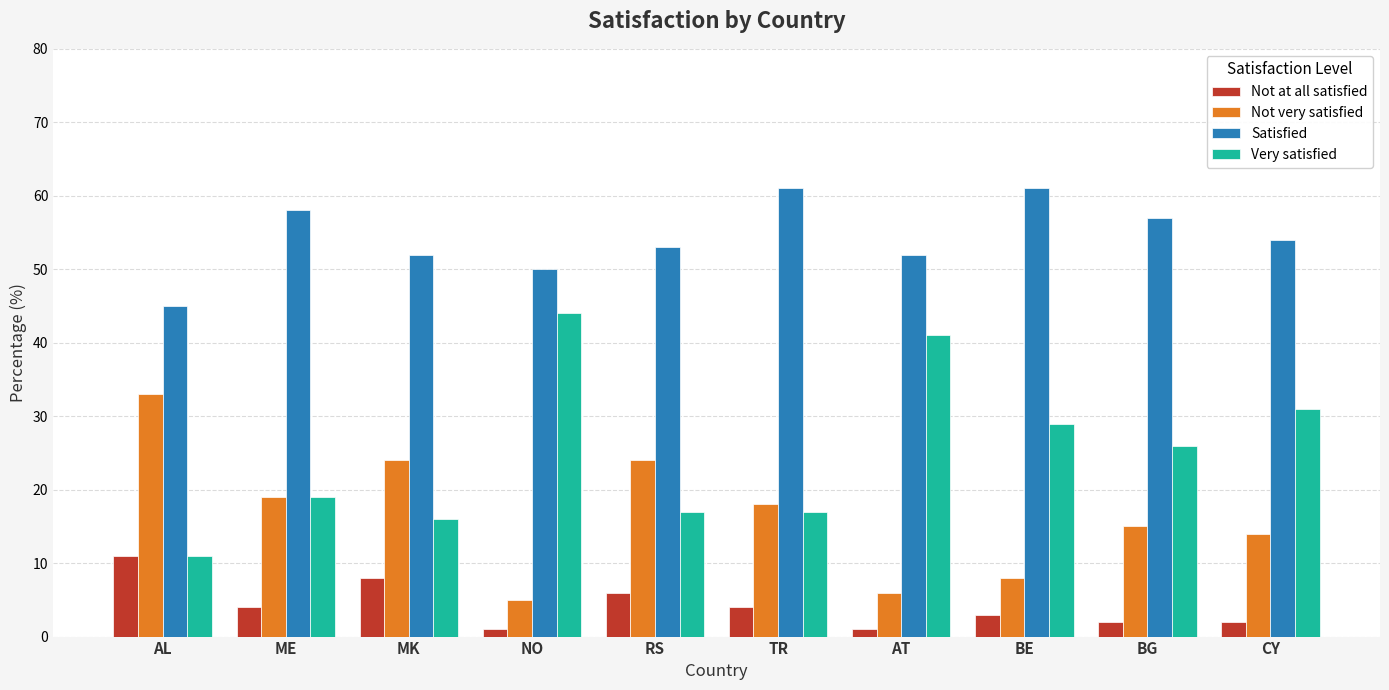

What is the label of the 5th bar from the left?

RS